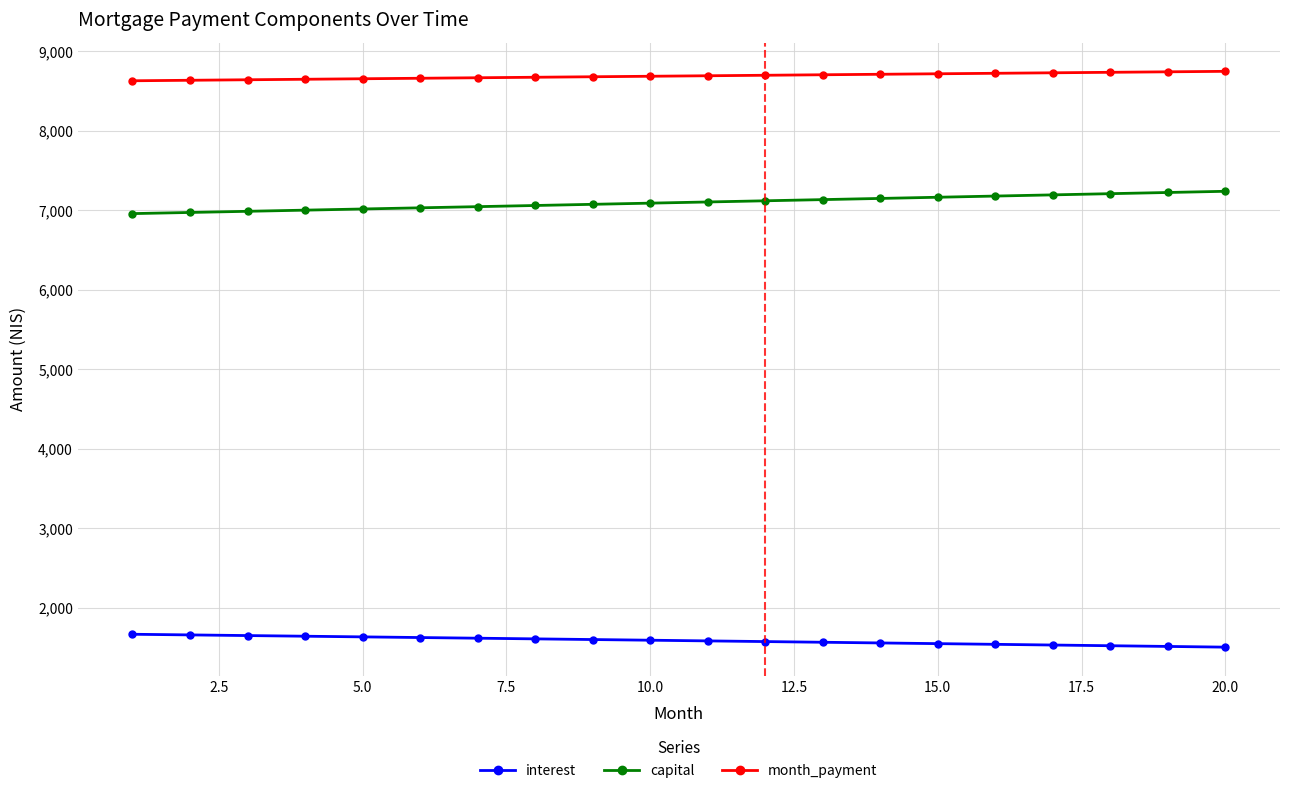

What is the sum of all capital values?

141967.5